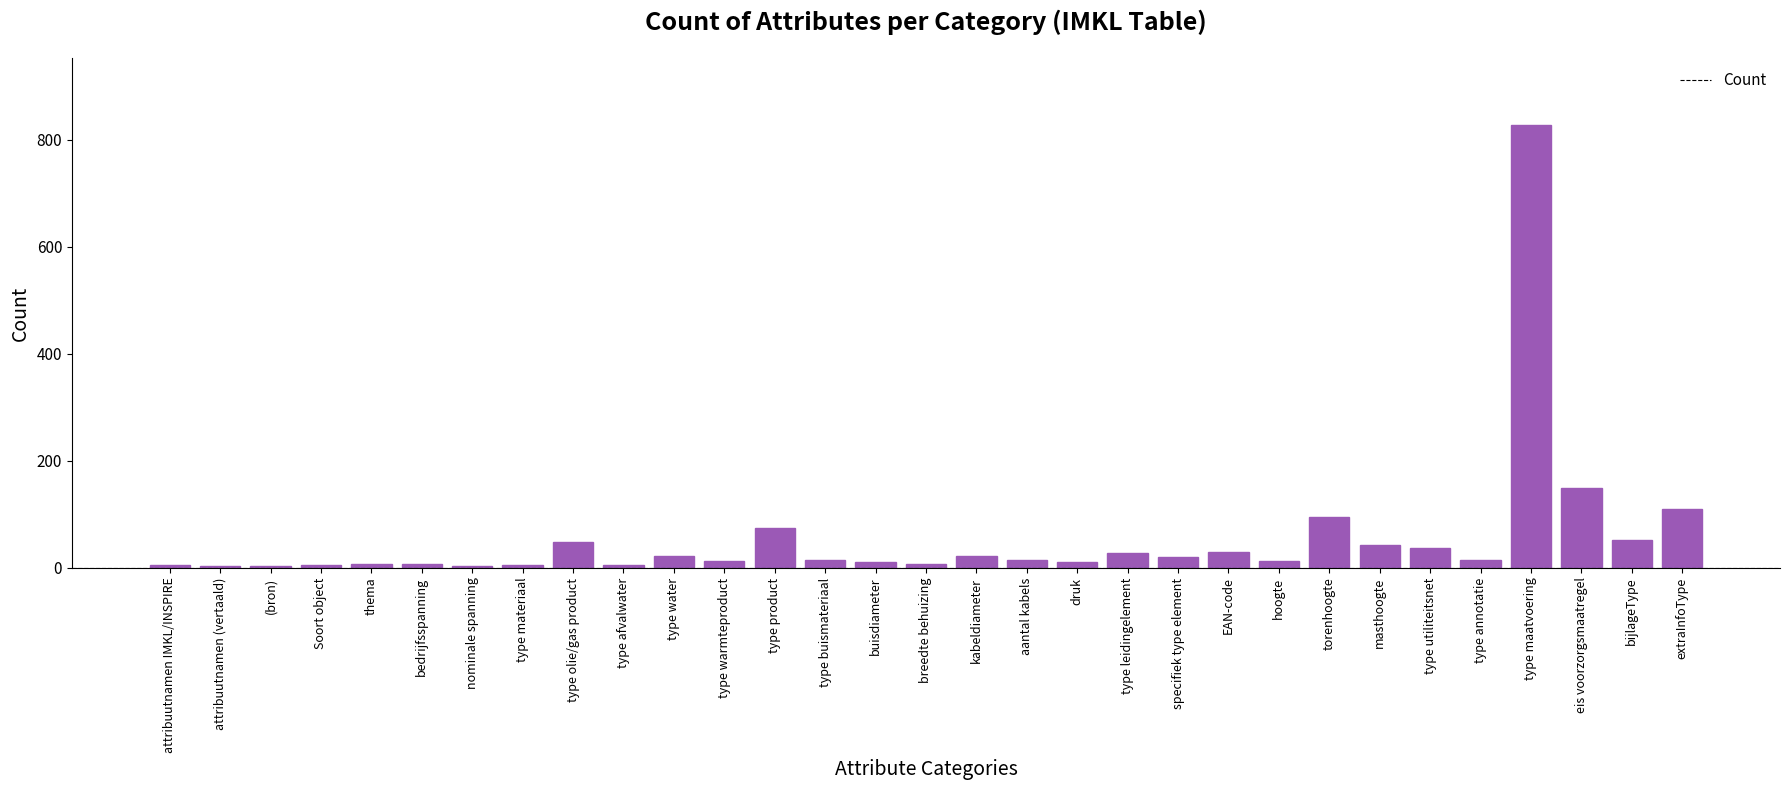

What is the sum of the values at nominale spanning and extraInfoType?

114